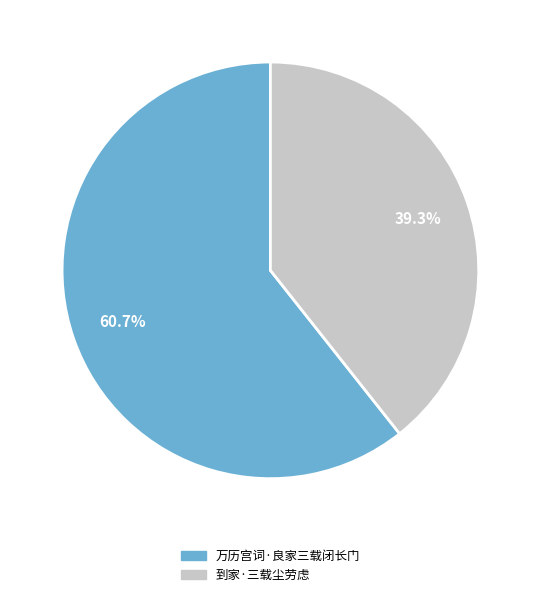

Combined, what portion of the pie is 到家·三载尘劳虑 and 万历宫词·良家三载闭长门?

100.0%